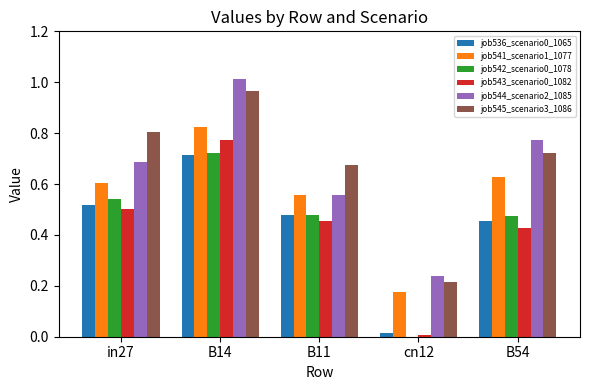

Between in27 and B14, which series saw the biggest shift?

job544_scenario2_1085